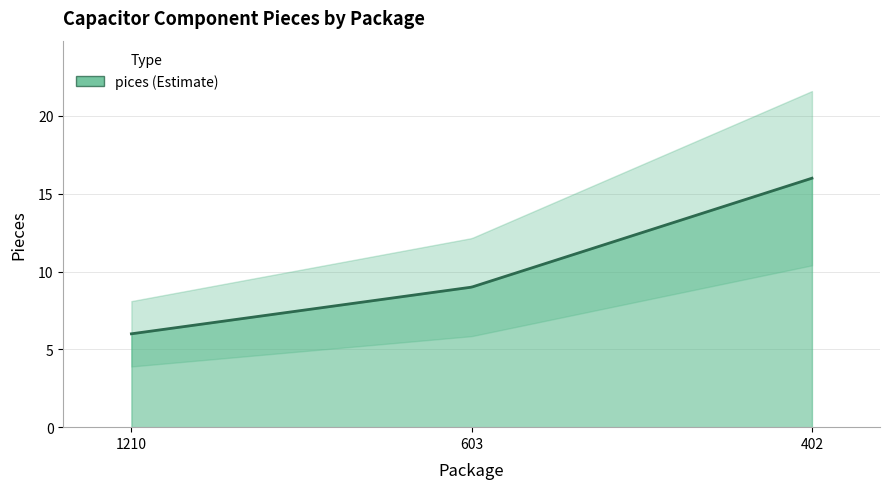

Which has a higher value, 402 or 1210?

402